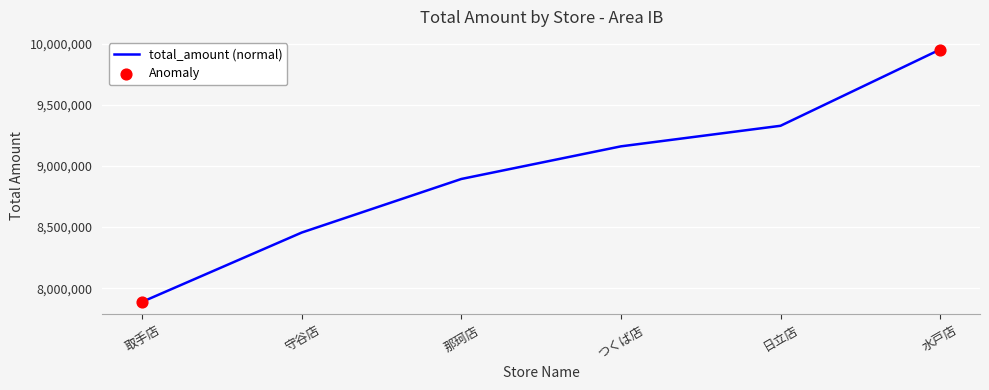

What is the change in value from つくば店 to 日立店?

+168227